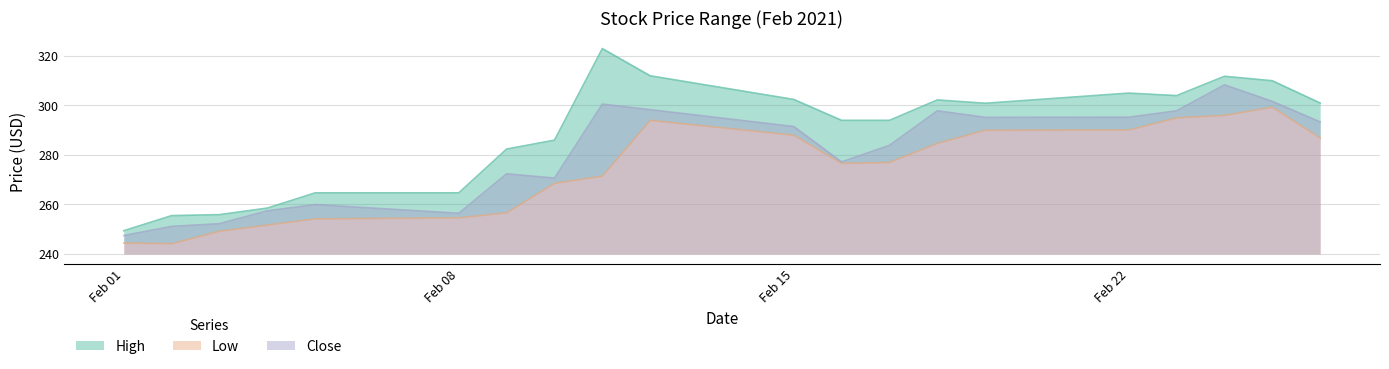

How many lines are shown in the chart?

3